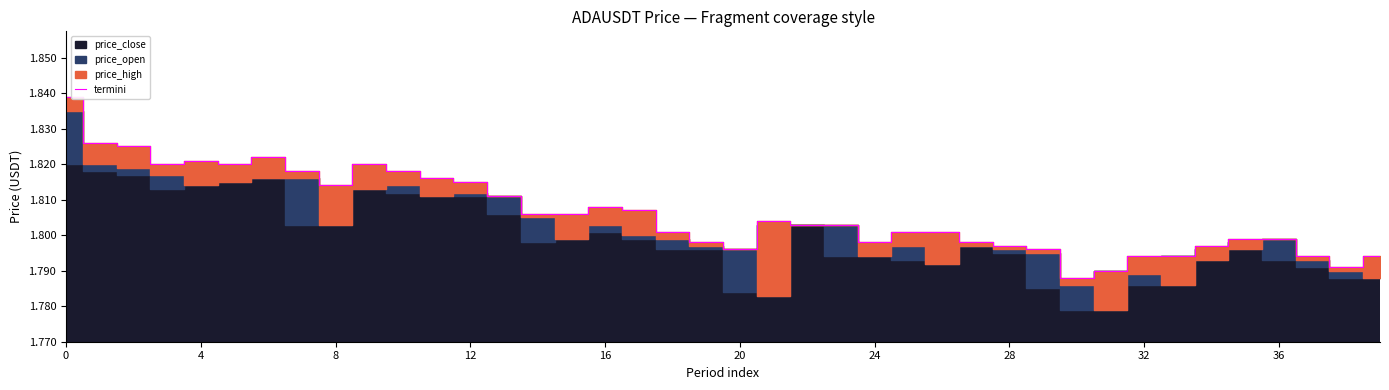

Reading left to right, transcribe all the data shown in this chart.

1.8	1.8	1.8	1.8	1.8	1.8	1.8	1.8	1.8	1.8	1.8	1.8	1.8	1.8	1.8	1.8	1.8	1.8	1.8	1.8	1.8	1.8	1.8	1.8	1.8	1.8	1.8	1.8	1.8	1.8	1.8	1.8	1.8	1.8	1.8	1.8	1.8	1.8	1.8	1.8